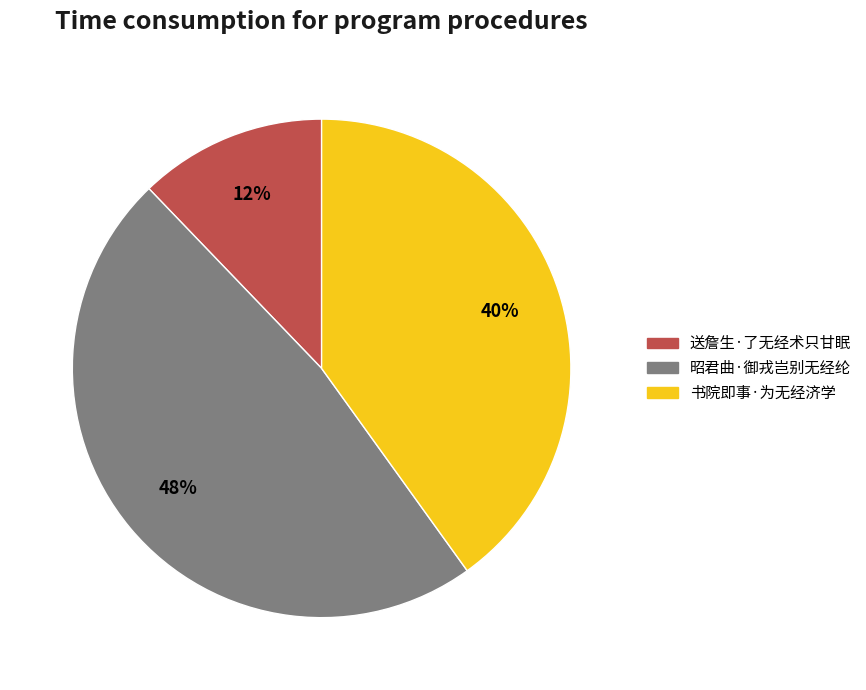

The 书院即事·为无经济学 slice represents 26% of the pie. True or false?

False